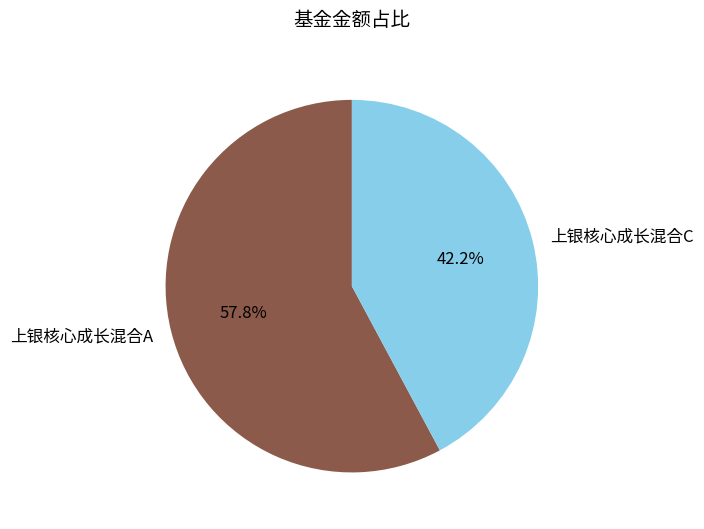

Which slice is the largest?

上银核心成长混合A